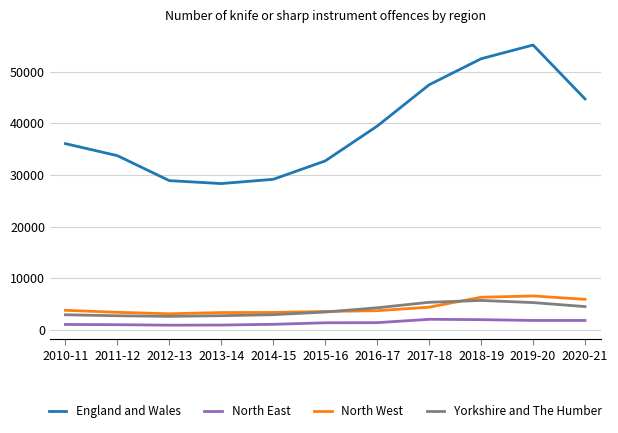

True or false: Yorkshire and The Humber and North East cross at least once.

False